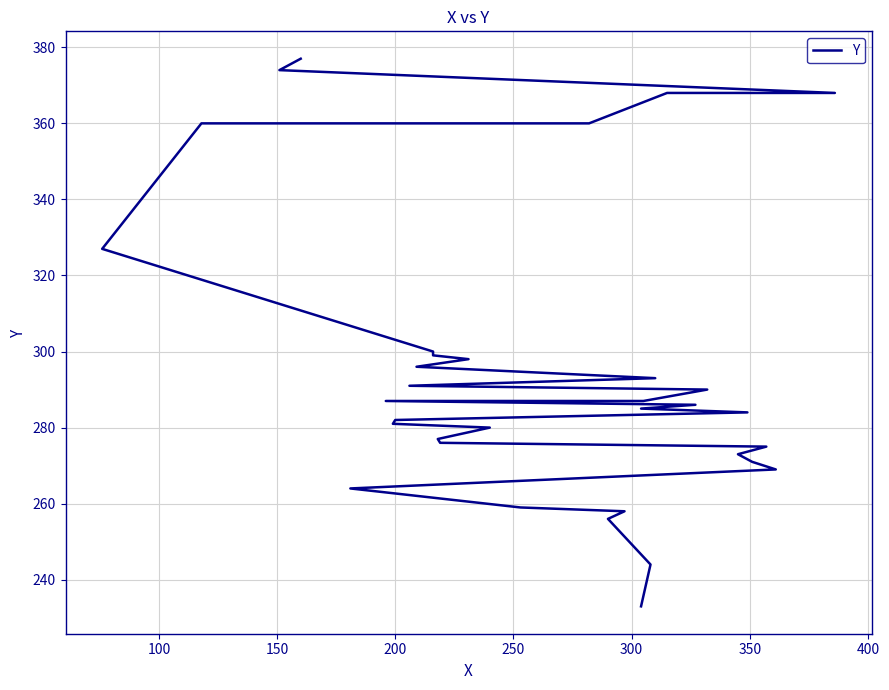

True or false: there are more than 1 points higher than both neighbors.

False